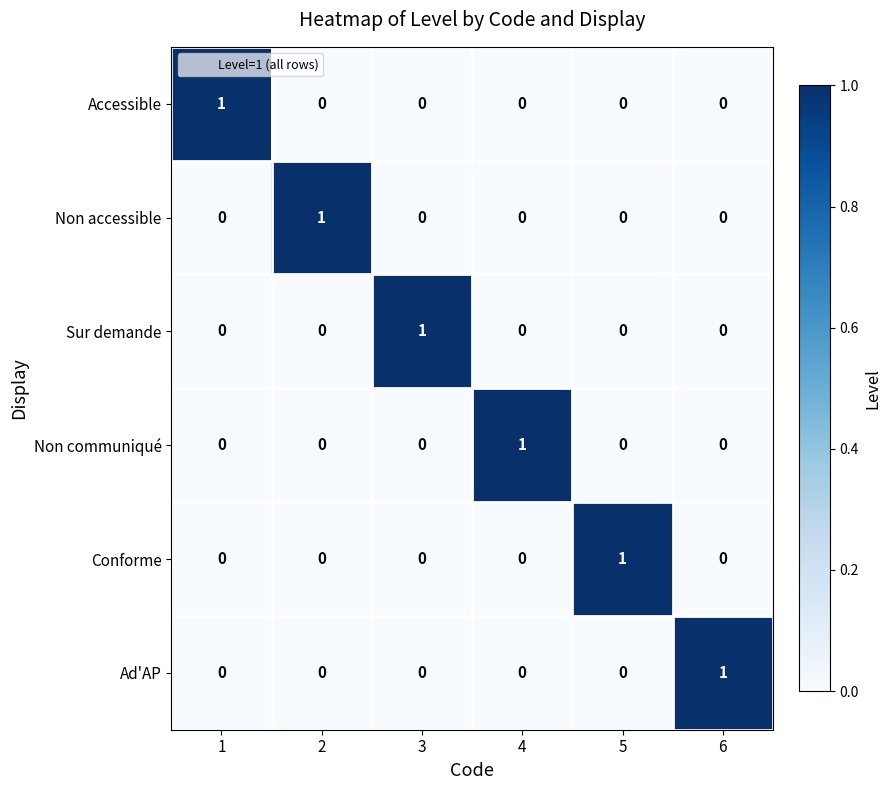

What is the total value across all series at 2?

1